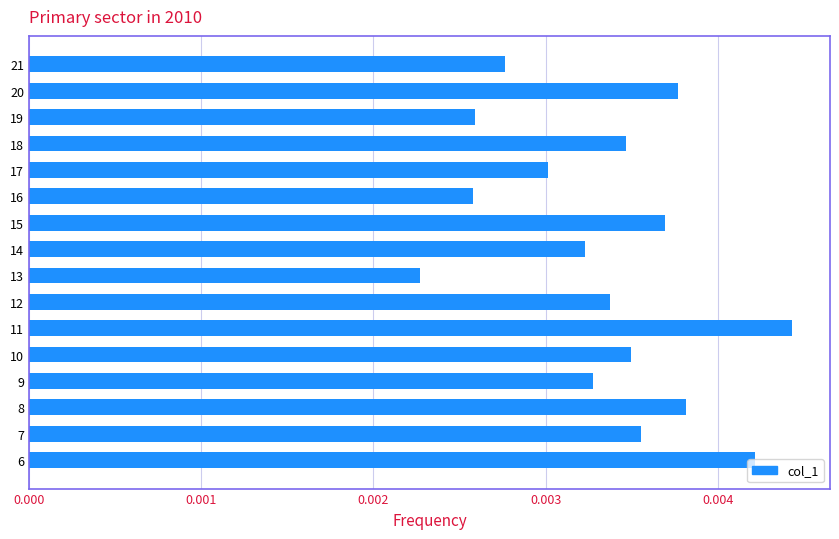

How many data points does each series have?

16